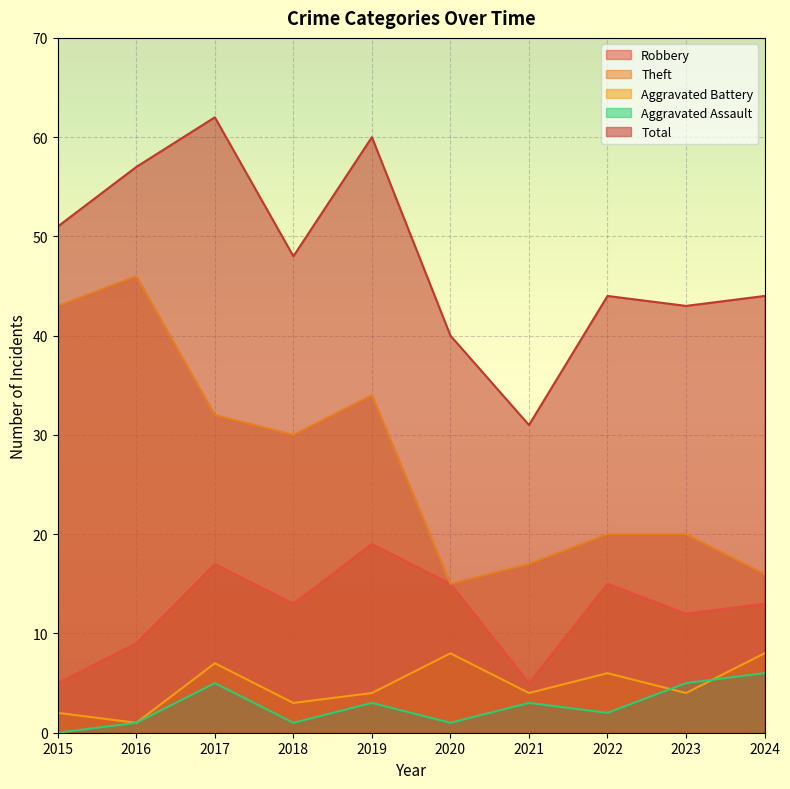

True or false: Aggravated Battery has a value of 4 at 2022.

False